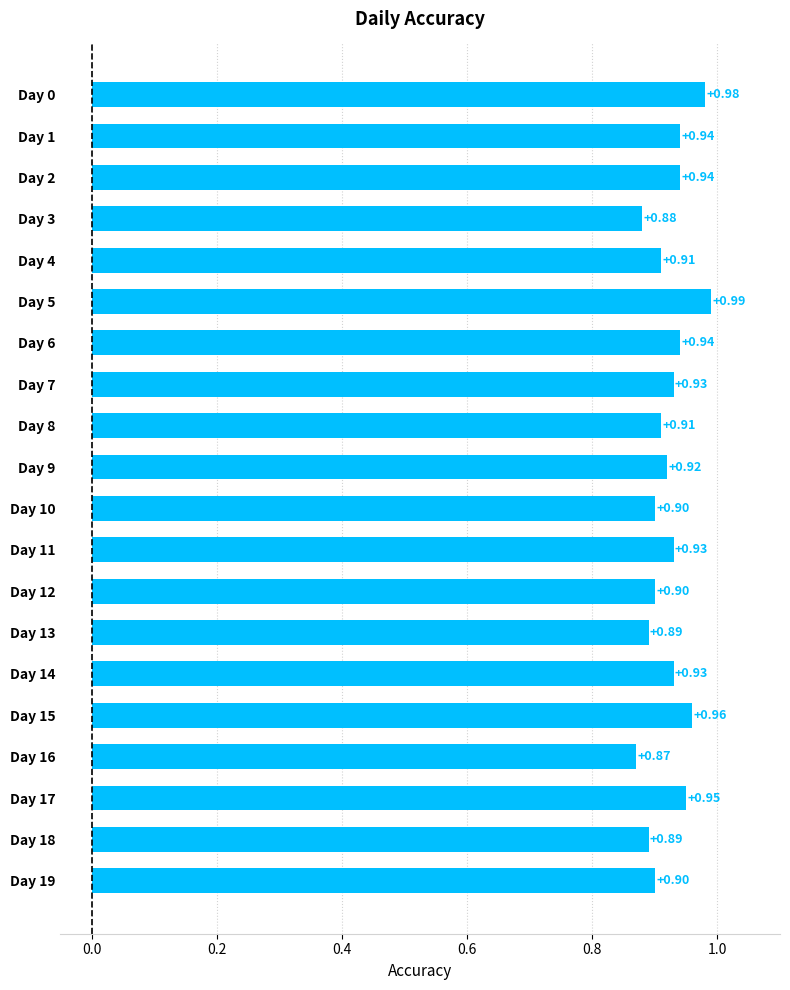

What is the change in value from Day 10 to Day 15?

+0.1